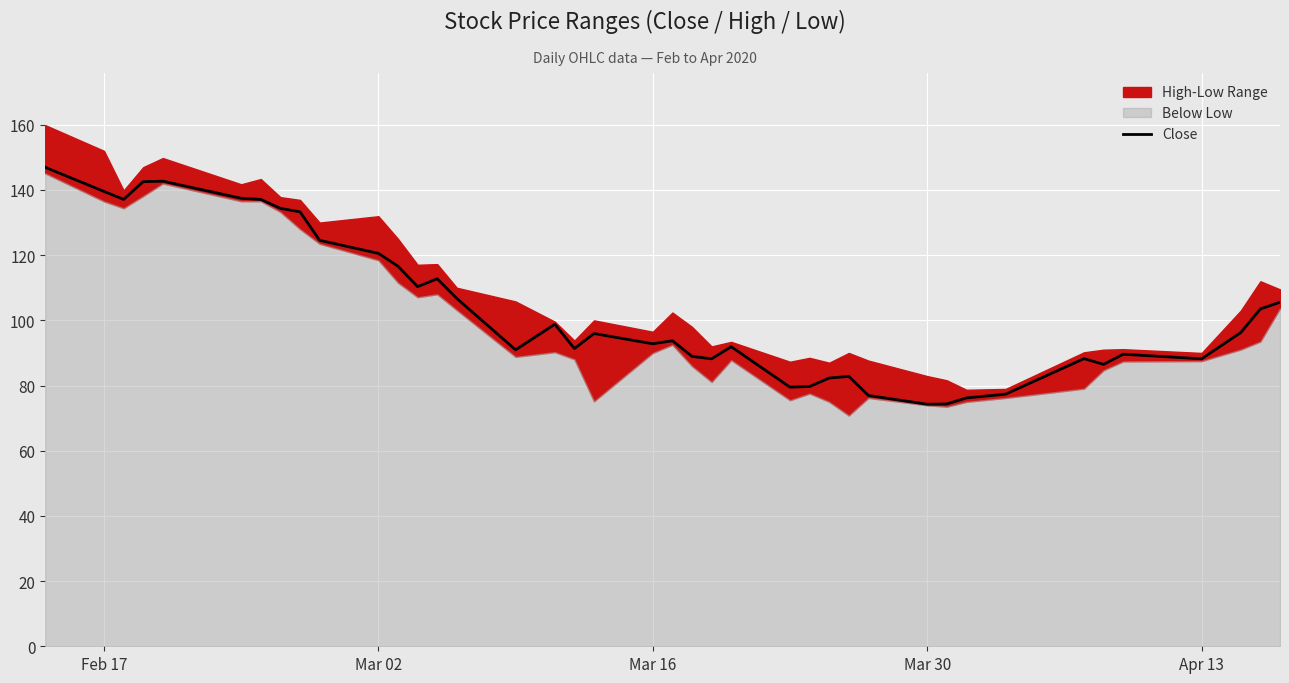

What is the sum of all values?

4136.5